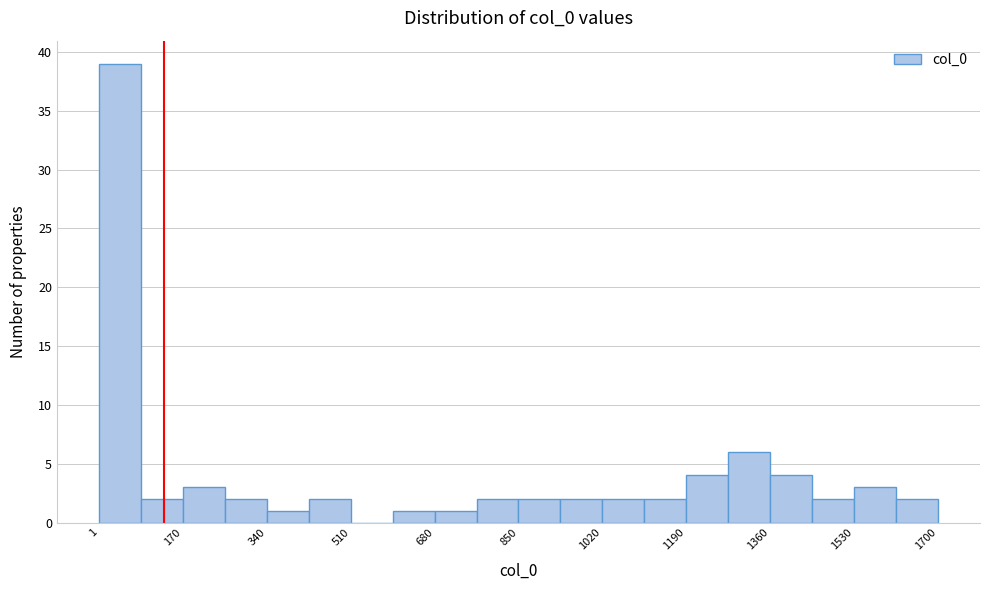

How tall is the bar that spans 260 to 340 on the x-axis? Neither the bar edges nor the heights are printed on the chart, so give them approximately, as read against the axes.

2